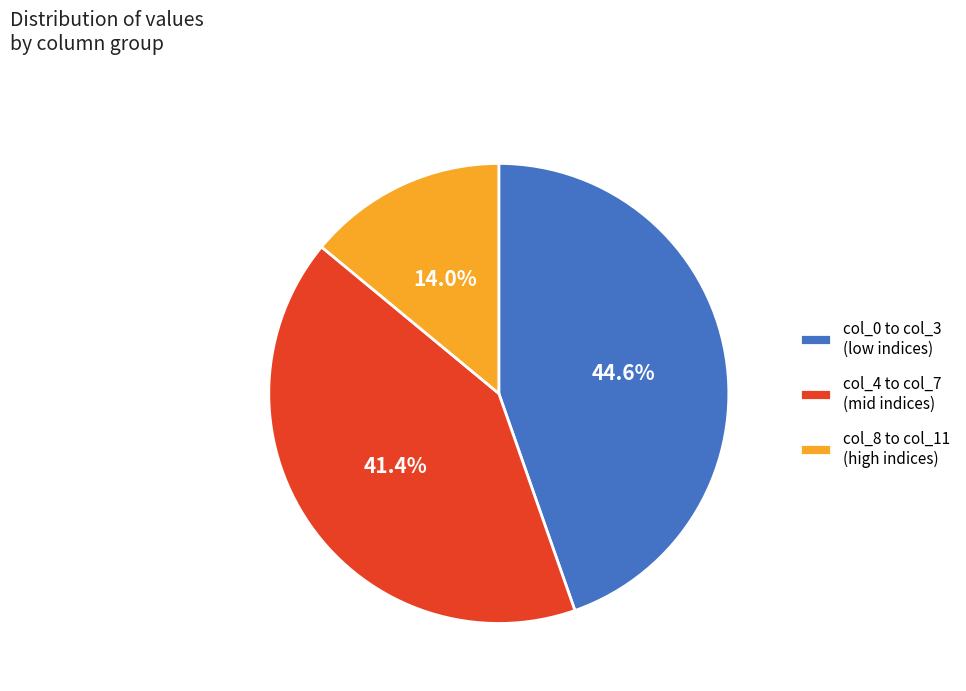

Rank the categories by value from highest to lowest.

col_0 to col_3 (low indices), col_4 to col_7 (mid indices), col_8 to col_11 (high indices)